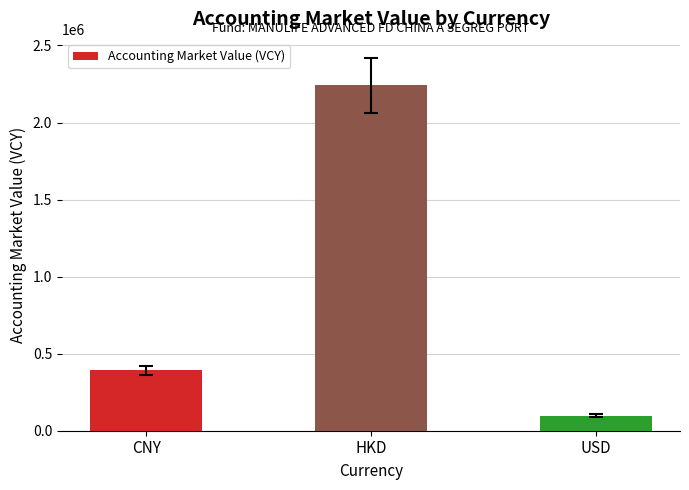

Does the chart contain any negative values?

No